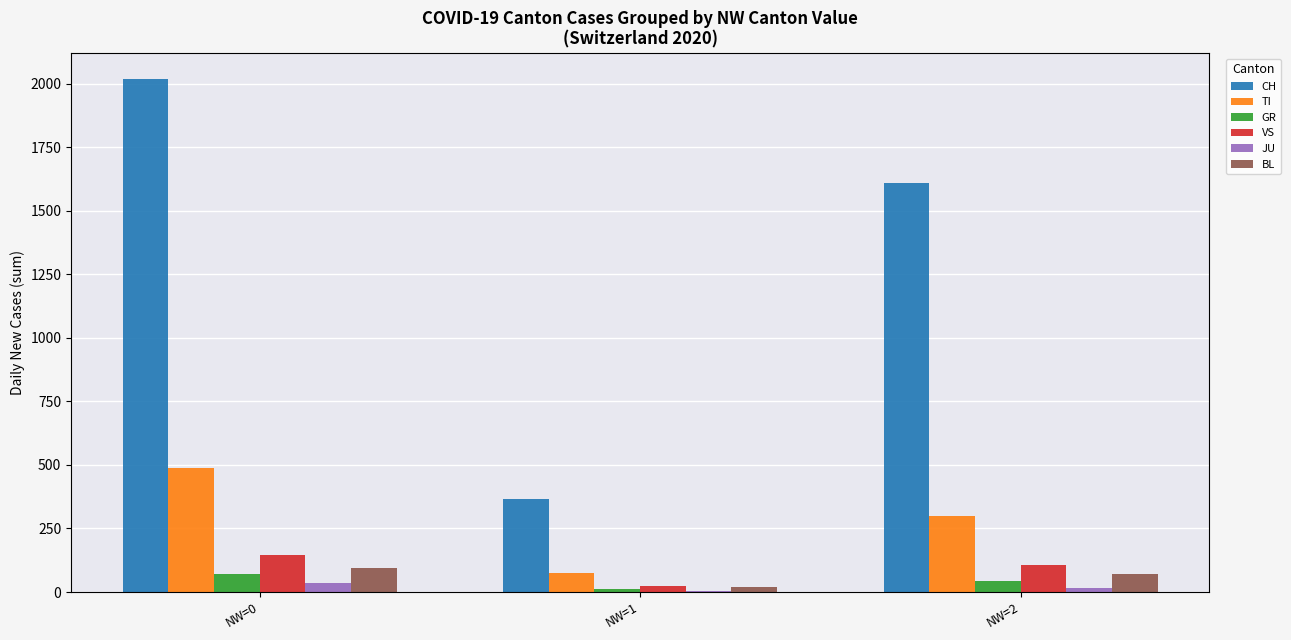

Are the bars grouped side by side (vs. stacked)?

Yes